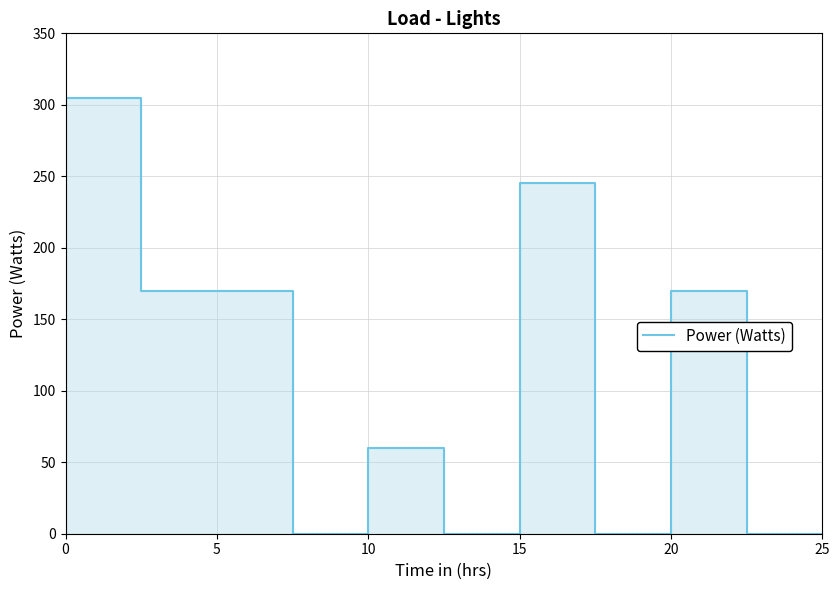

How many lines are shown in the chart?

1